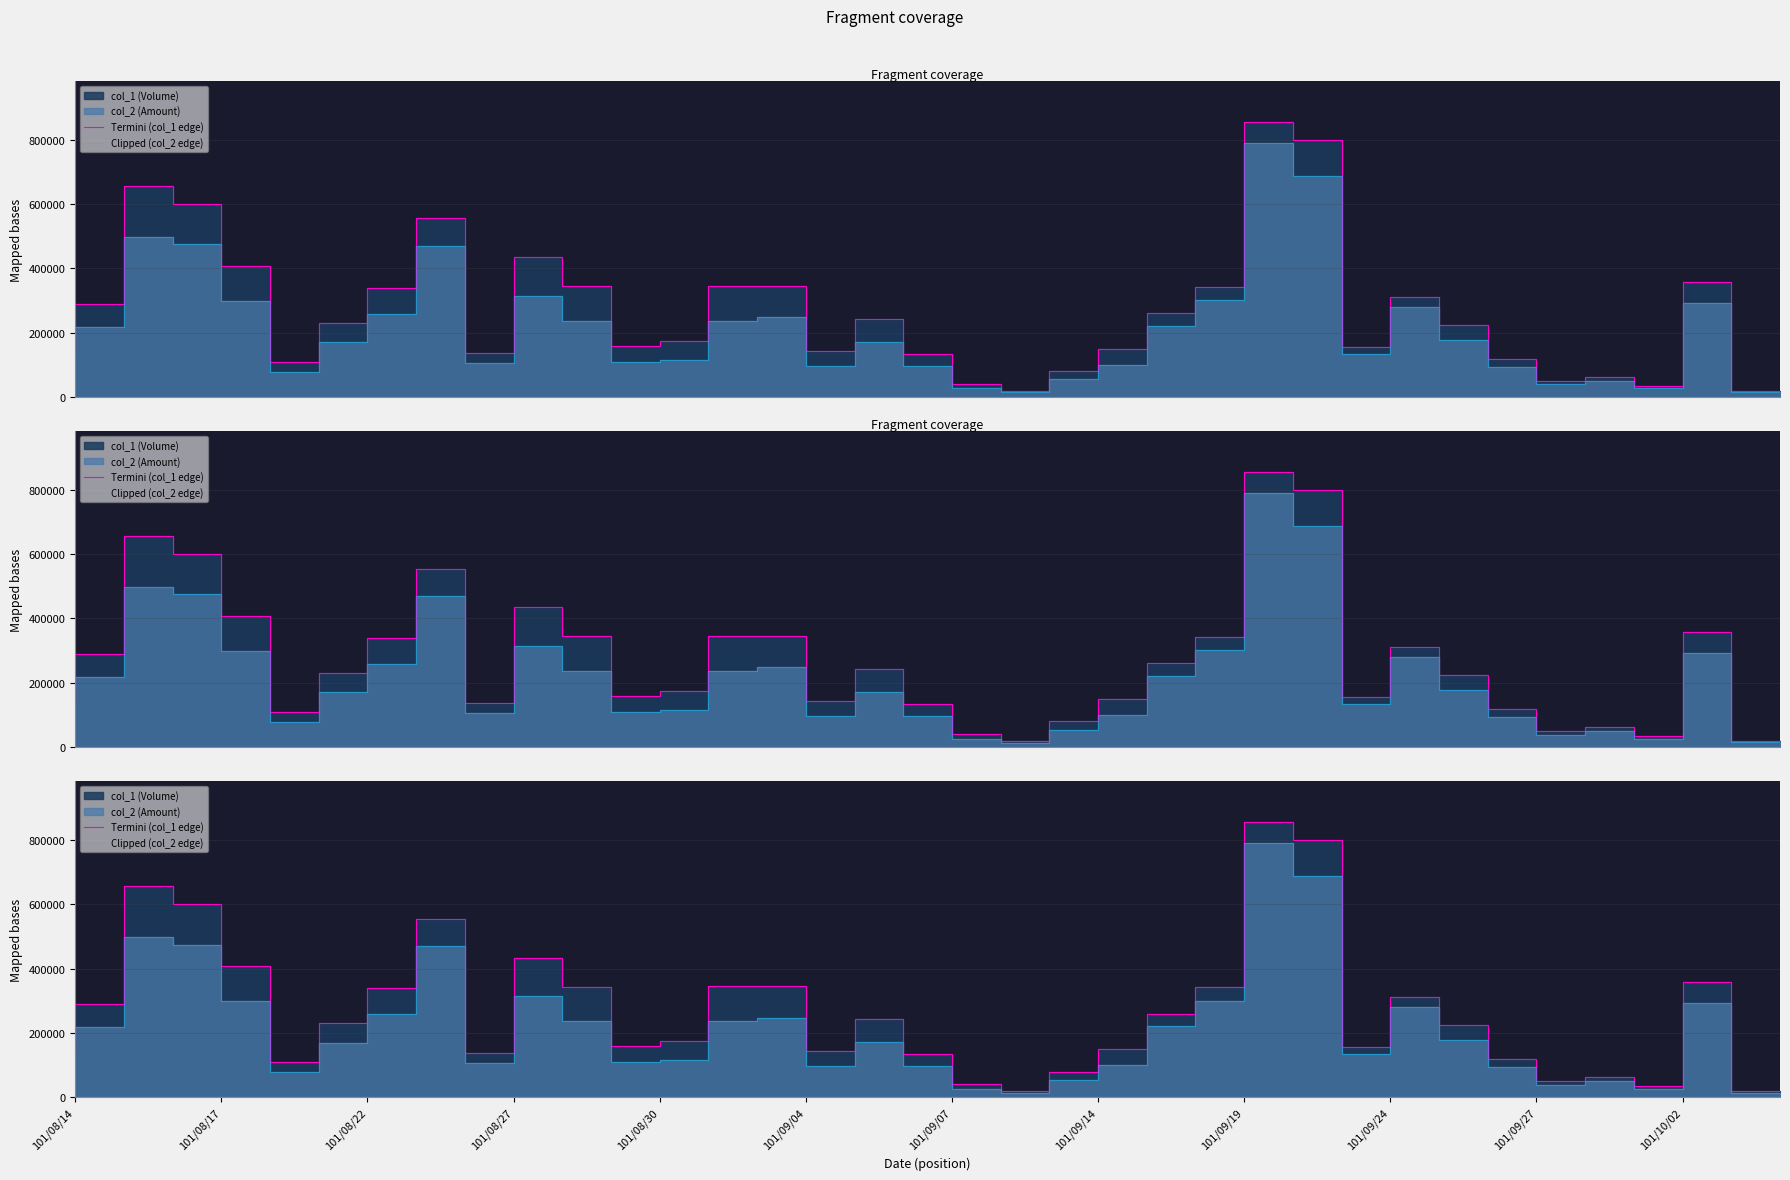

At 16, list the series in order from largest to smallest.

Termini (col_1 edge), Clipped (col_2 edge)